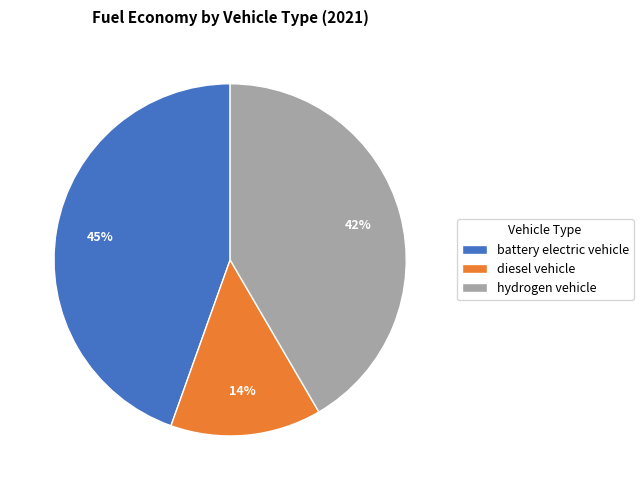

How many slices are in this pie chart?

3